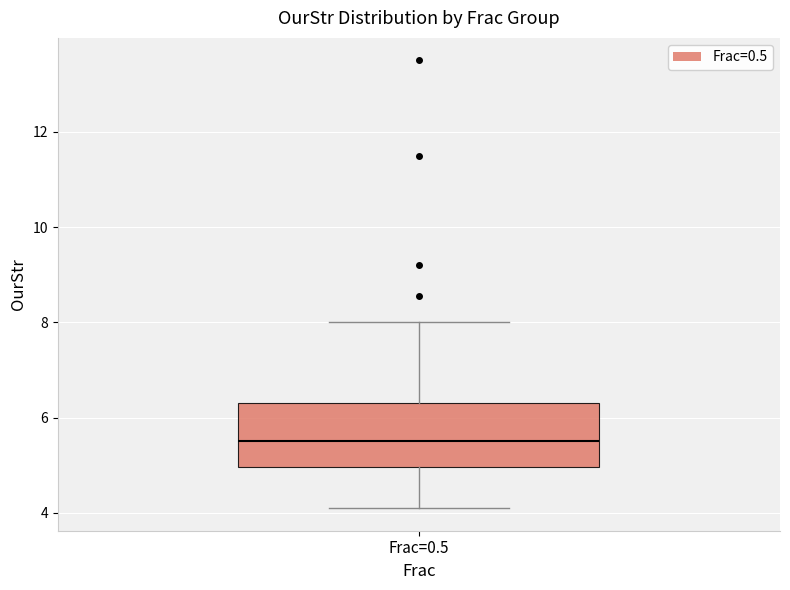

Read this box plot against the y-axis: the position of the median line, the range covered by the box, and the ends of both whiskers. The values are not printed on the chart, so give them approximately, as read against the axis.

median 5.6, box 5.0 to 6.4, whiskers 4.0 to 8.0